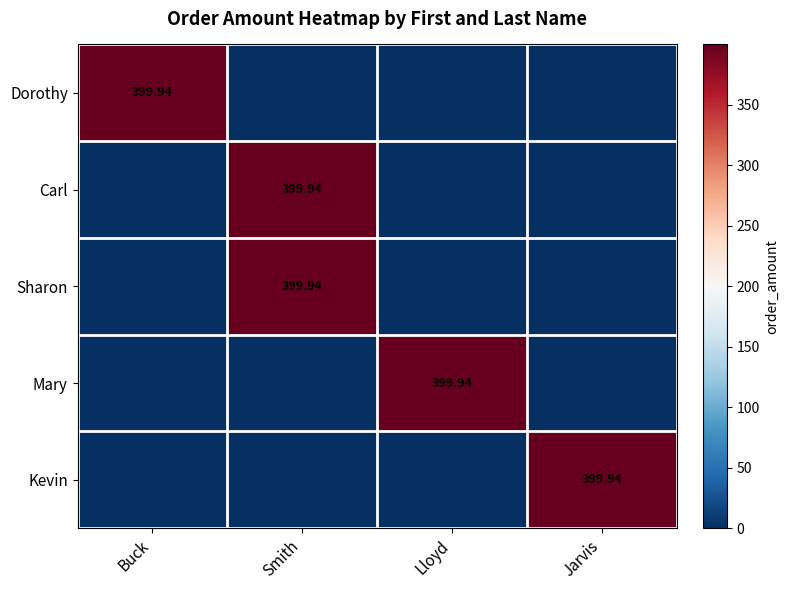

Read the Carl value at Smith.

399.9